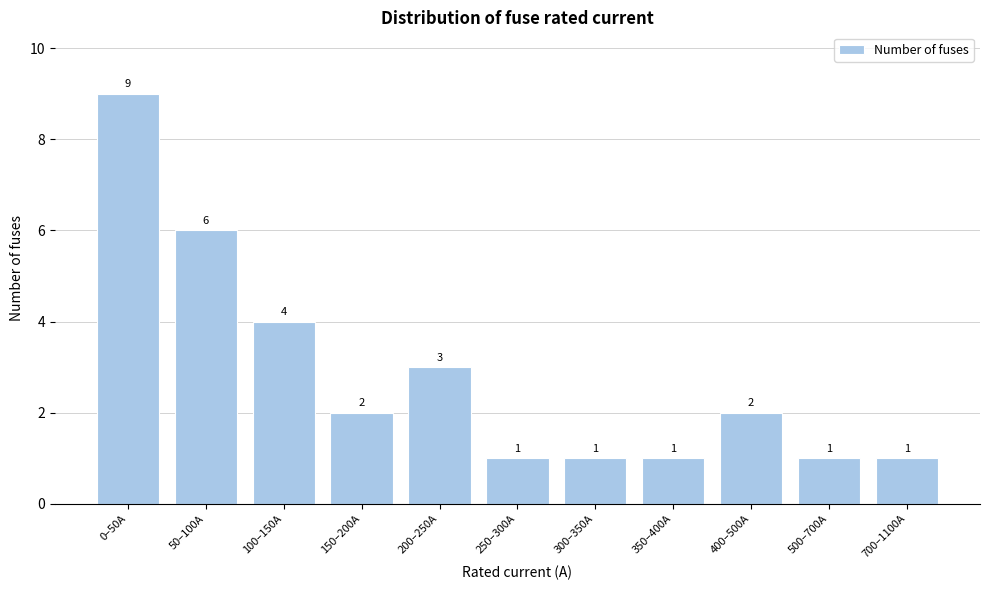

Reading left to right, transcribe all the data shown in this chart.

0–50A=9	50–100A=6	100–150A=4	150–200A=2	200–250A=3	250–300A=1	300–350A=1	350–400A=1	400–500A=2	500–700A=1	700–1100A=1